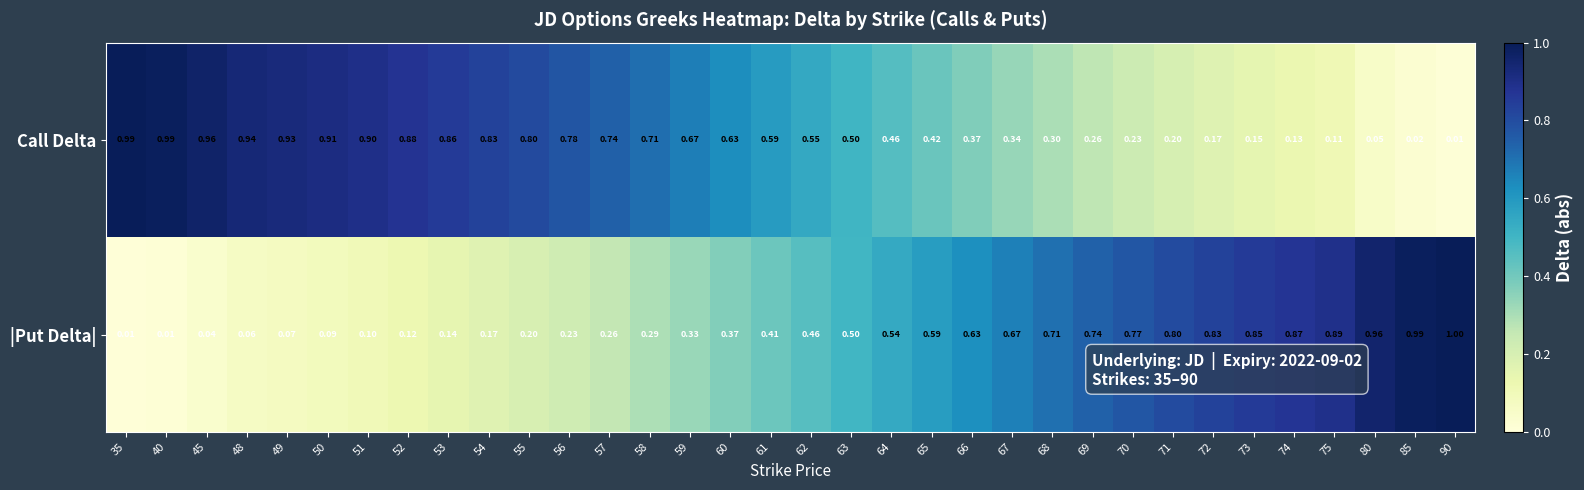

Rank the series at 59 from highest to lowest value.

Call Delta, |Put Delta|